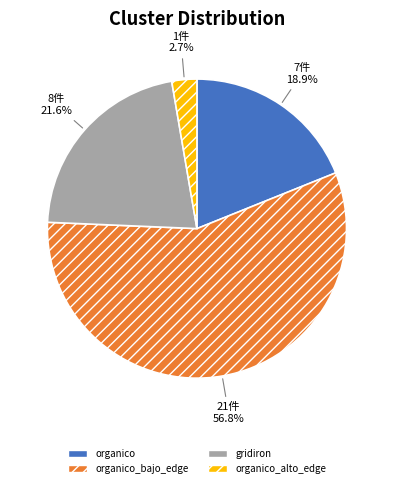

Between organico and gridiron, which is larger?

gridiron